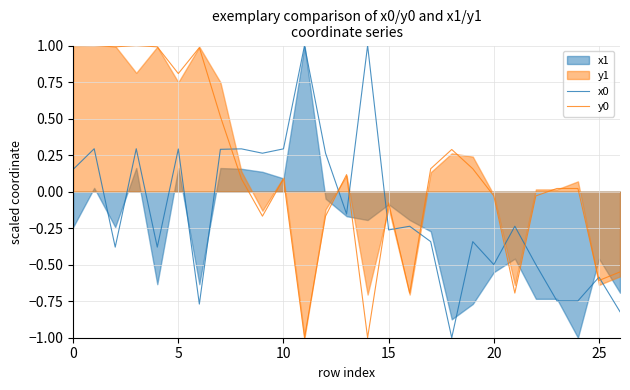

How many interior local peaks does the y0 series have?

7